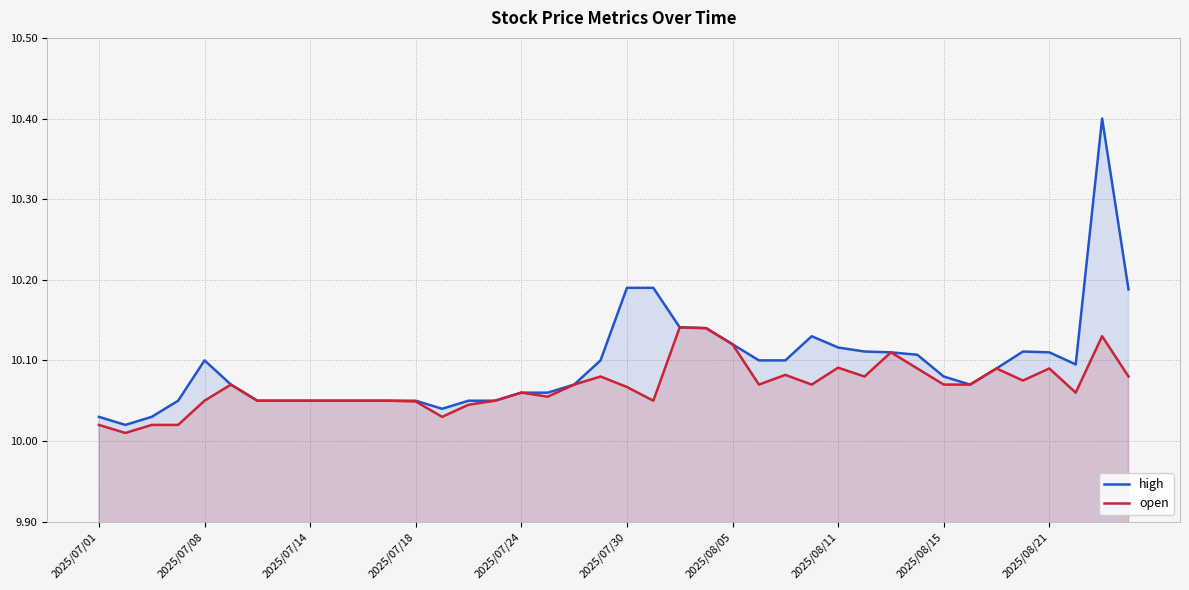

True or false: high and open cross at least once.

False